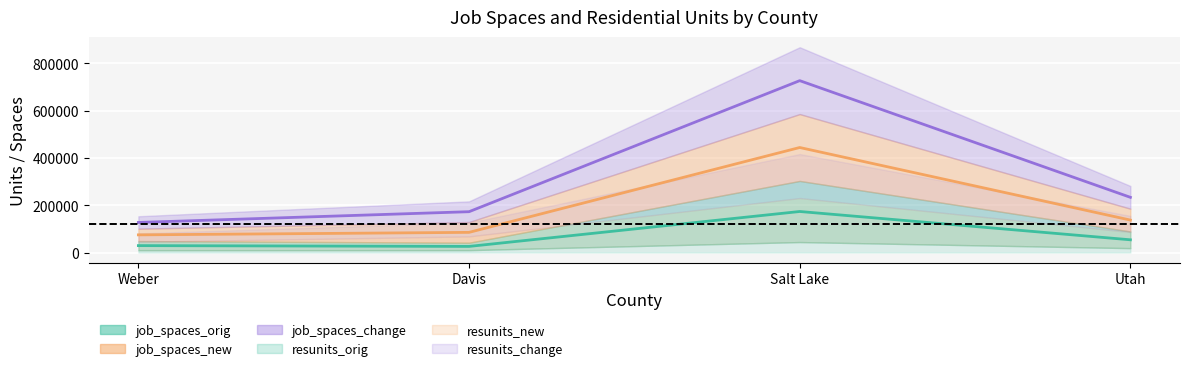

What is the difference between the job_spaces_new values at Salt Lake and Utah?

492850